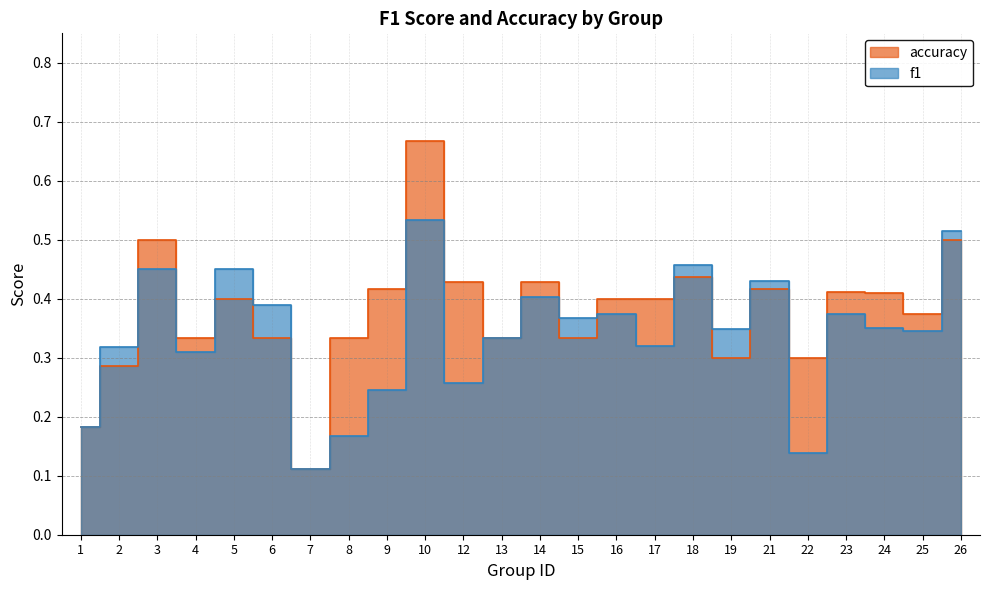

What value does the f1 series have at 25?

0.3